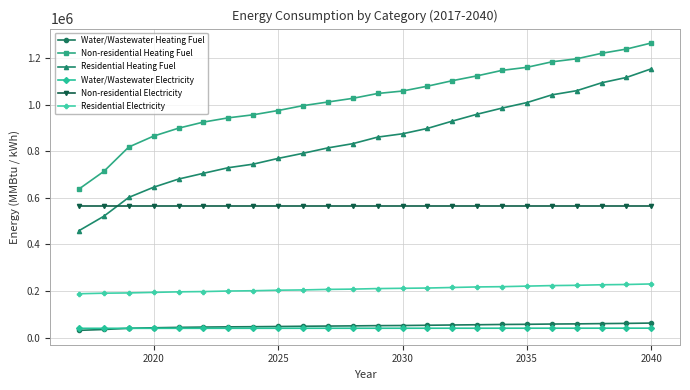

What is the minimum value shown in the chart?

30881.2